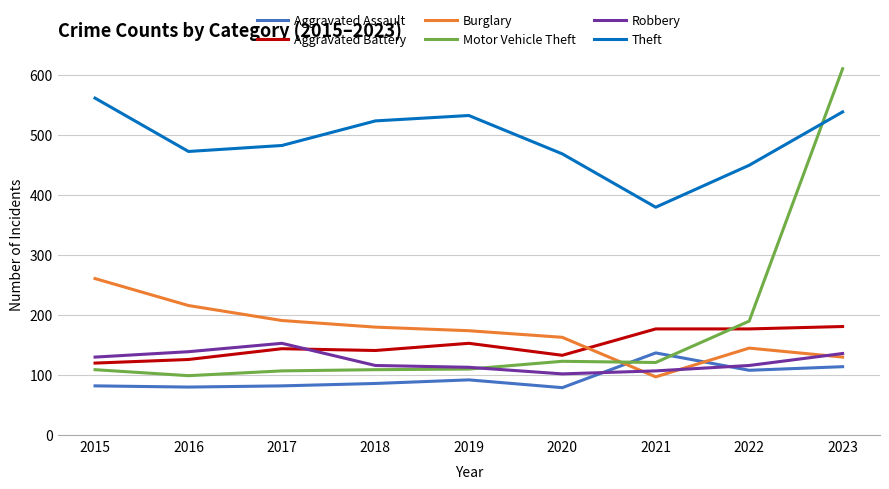

Which category has the lowest value in the Theft series?

2021